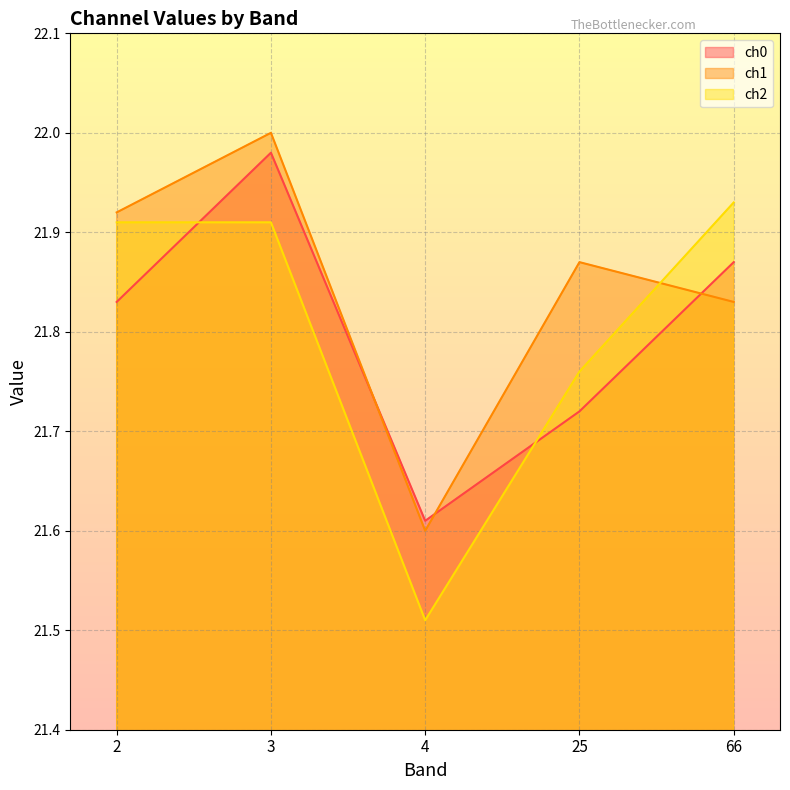

In ch1, how many points are higher than both neighbors (excluding endpoints)?

2